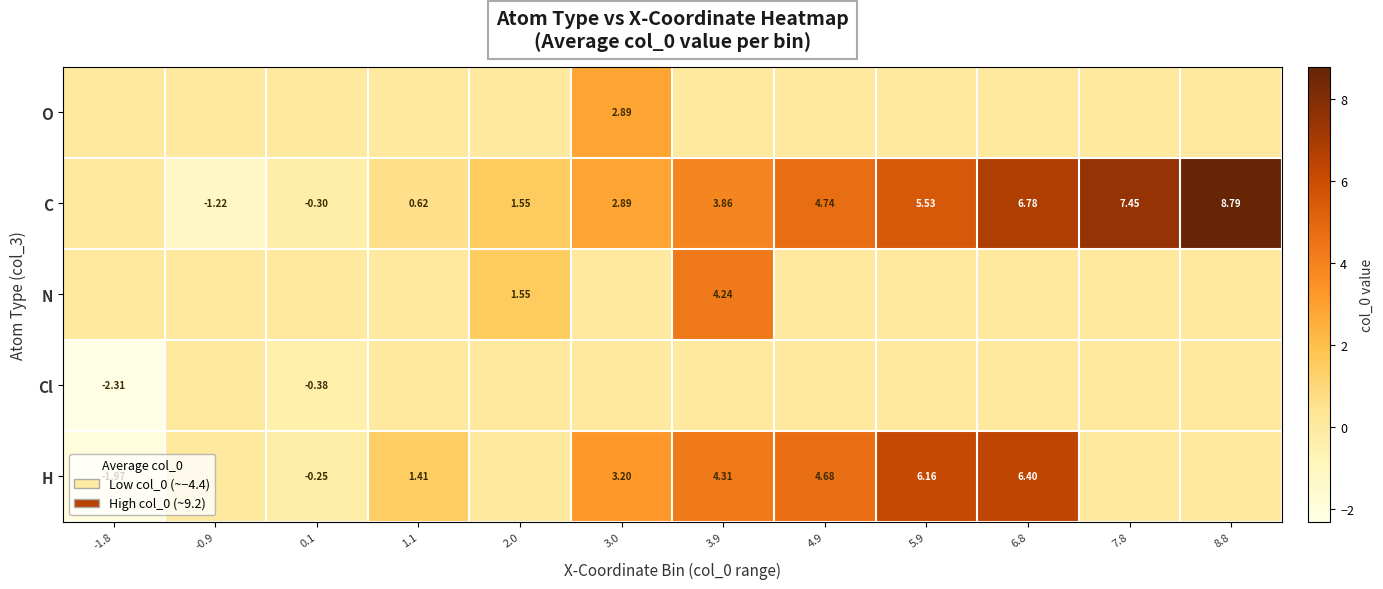

What is the highest value of the H series?

6.4